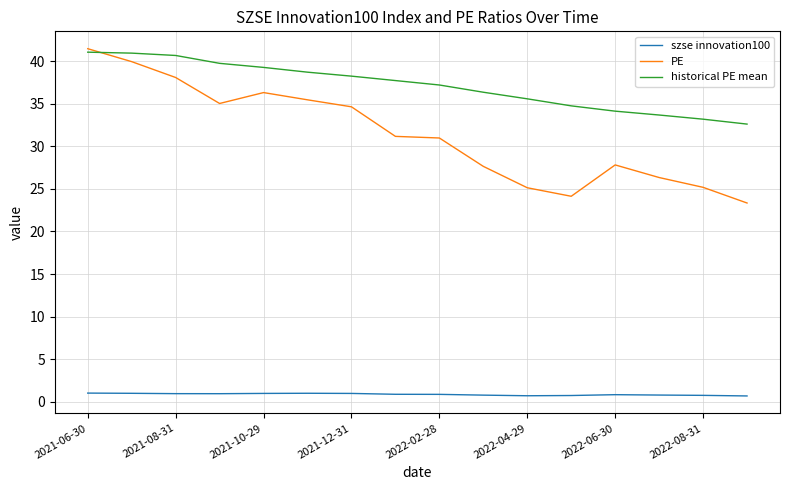

What is the greatest value displayed?

41.5